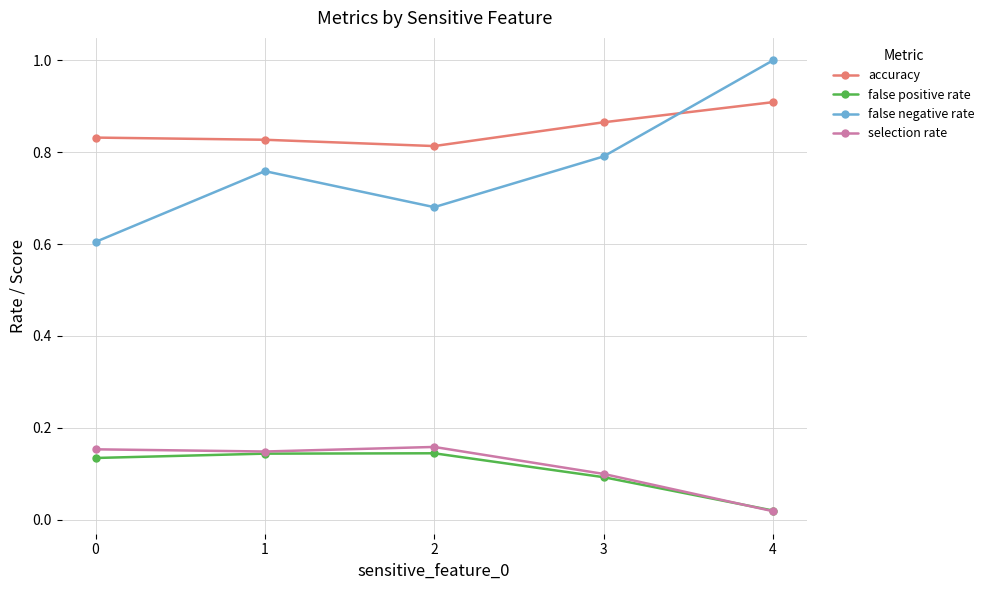

How many lines are shown in the chart?

4